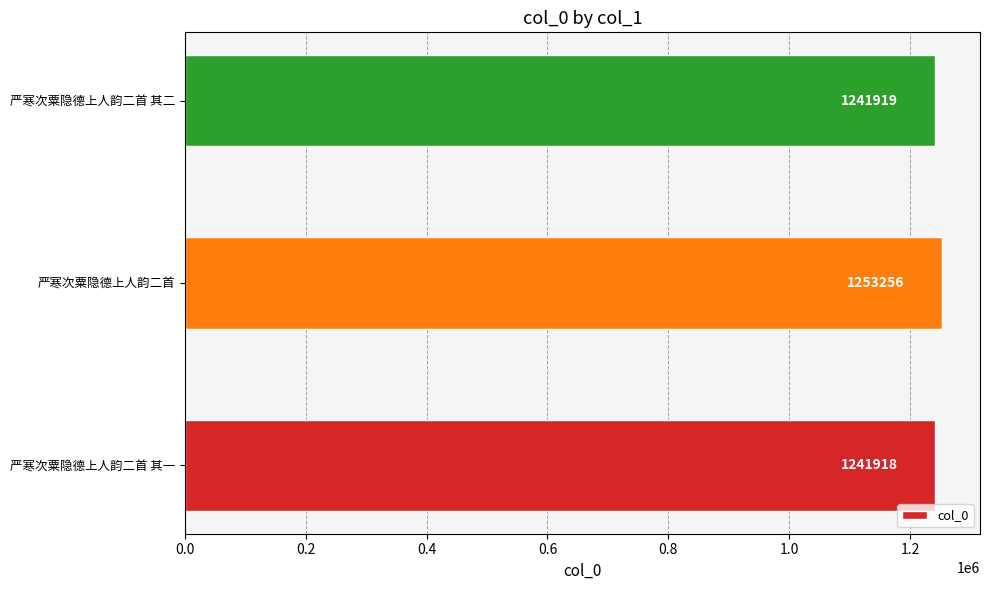

True or false: the data shows 1253256 at 严寒次粟隐德上人韵二首.

True